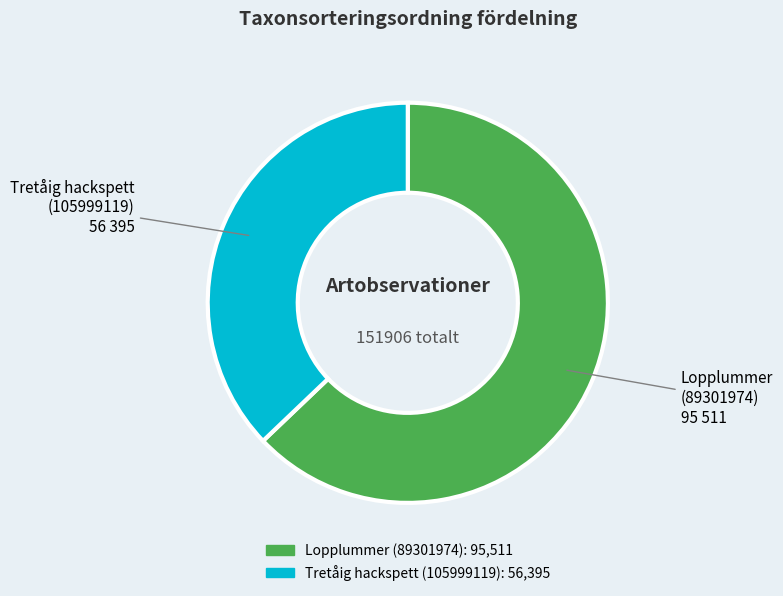

What is the ratio of the value at Tretåig hackspett (105999119) to the value at Lopplummer (89301974)?

0.6